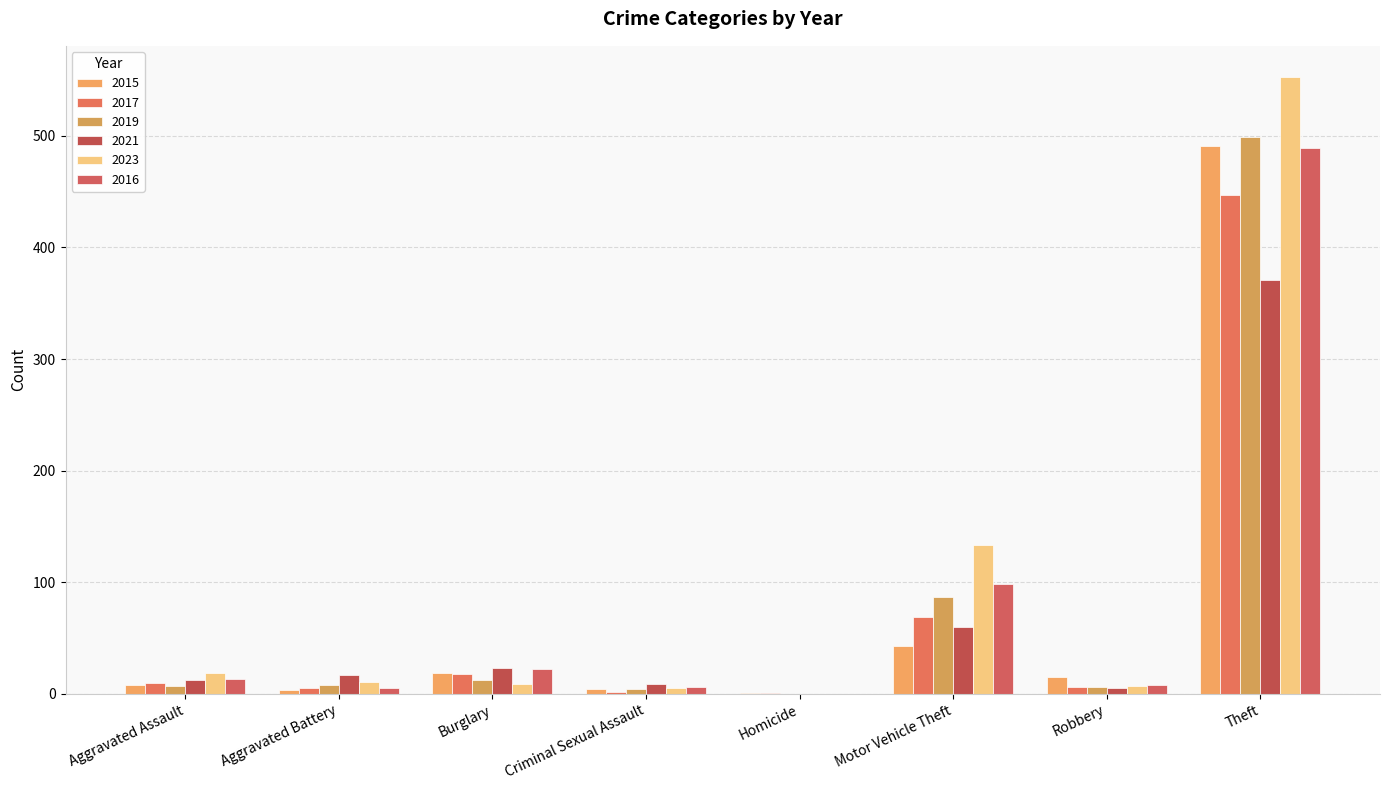

How many data points does each series have?

8